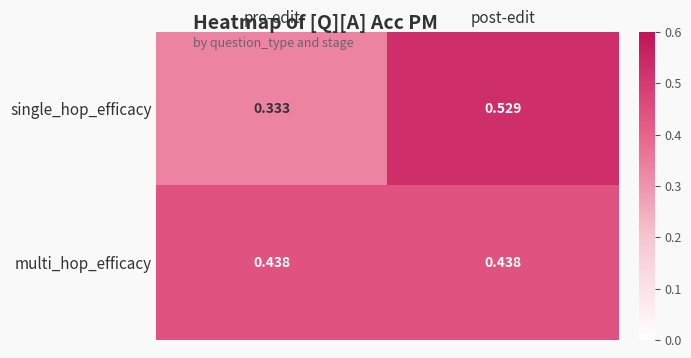

Which series has the widest spread of values?

single_hop_efficacy